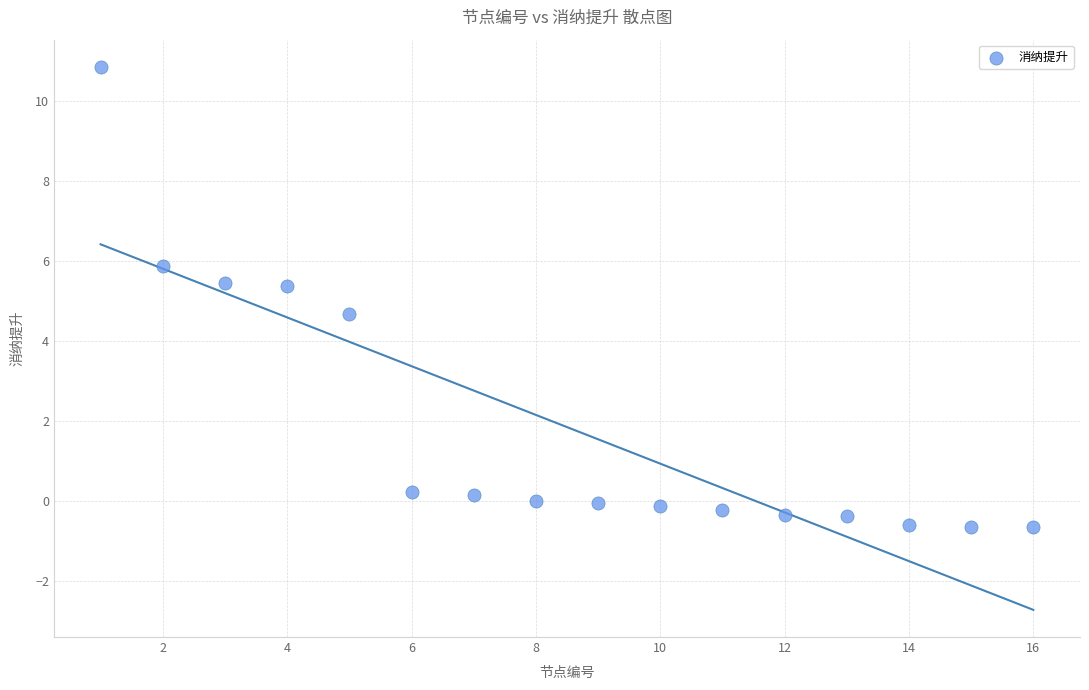

What is the range of X values (max minus min)?

15.0